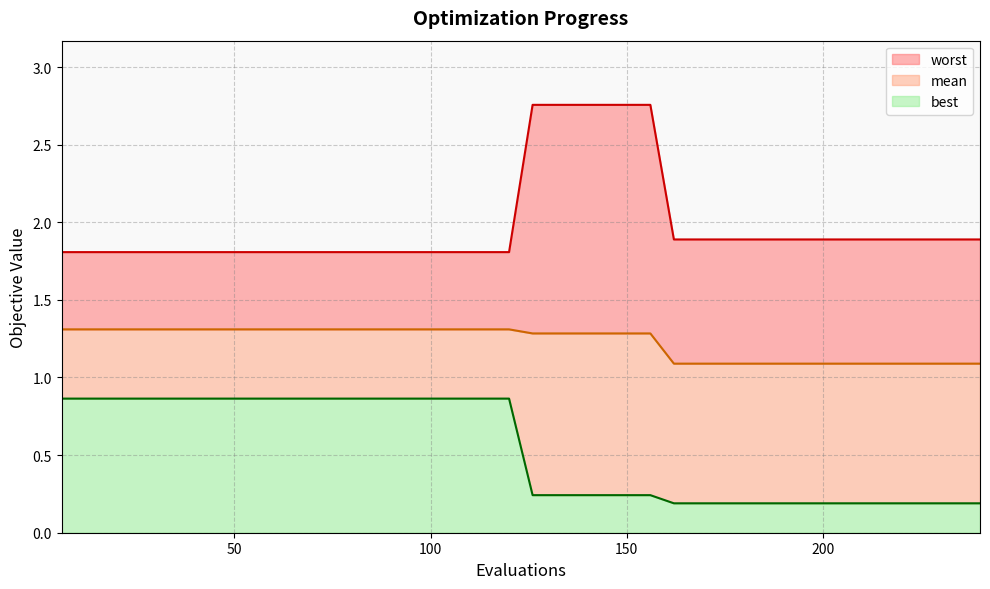

Does the chart display data point markers on the line(s)?

No